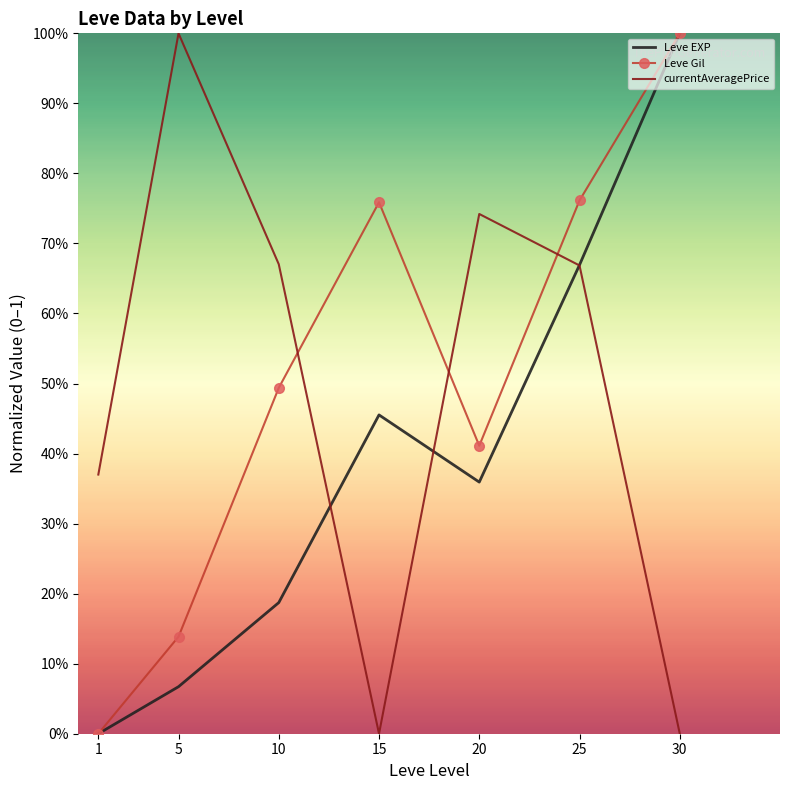

What are all the series names shown in the legend?

Leve EXP, Leve Gil, currentAveragePrice